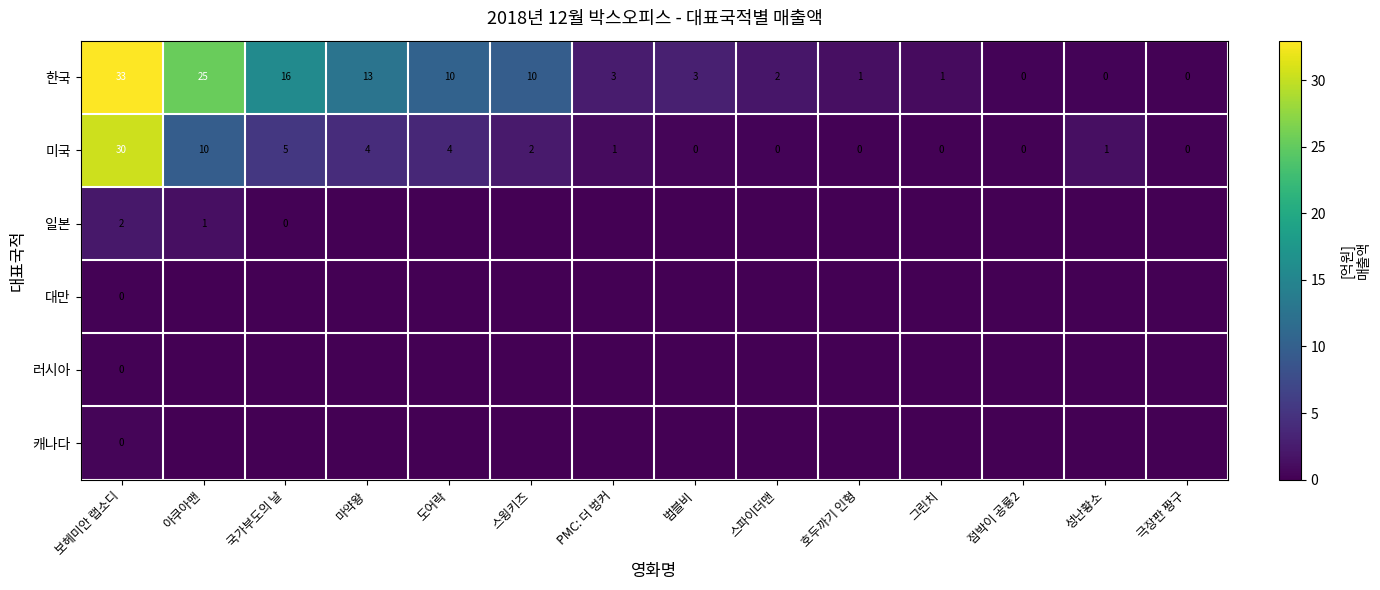

How many distinct data groups are displayed?

6